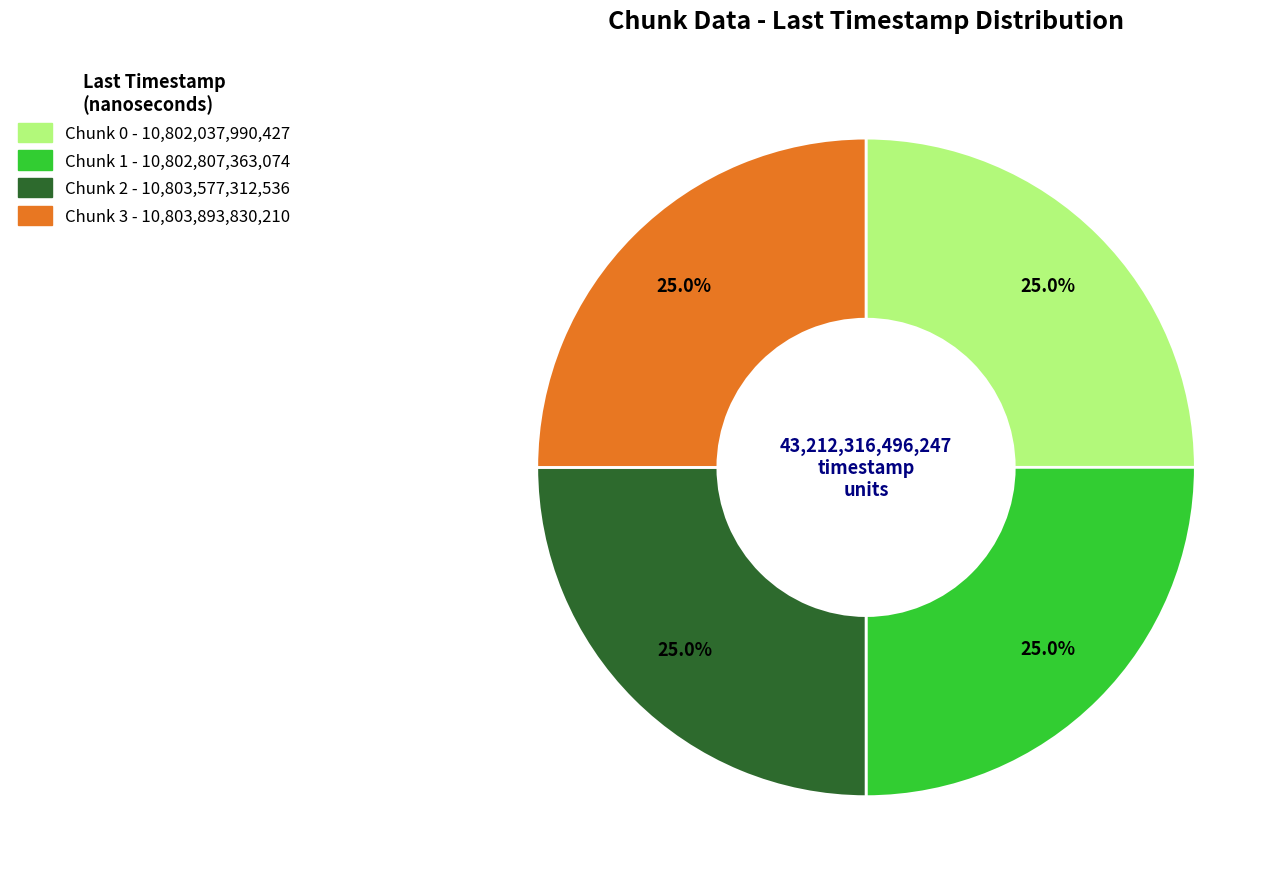

What is the ratio of the value at Chunk 1 to the value at Chunk 0?

1.0